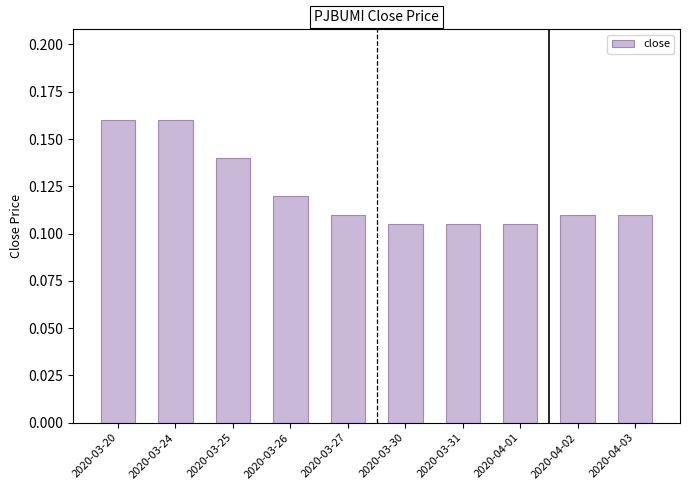

Is it true that the value at 2020-03-26 is 0.2?

False